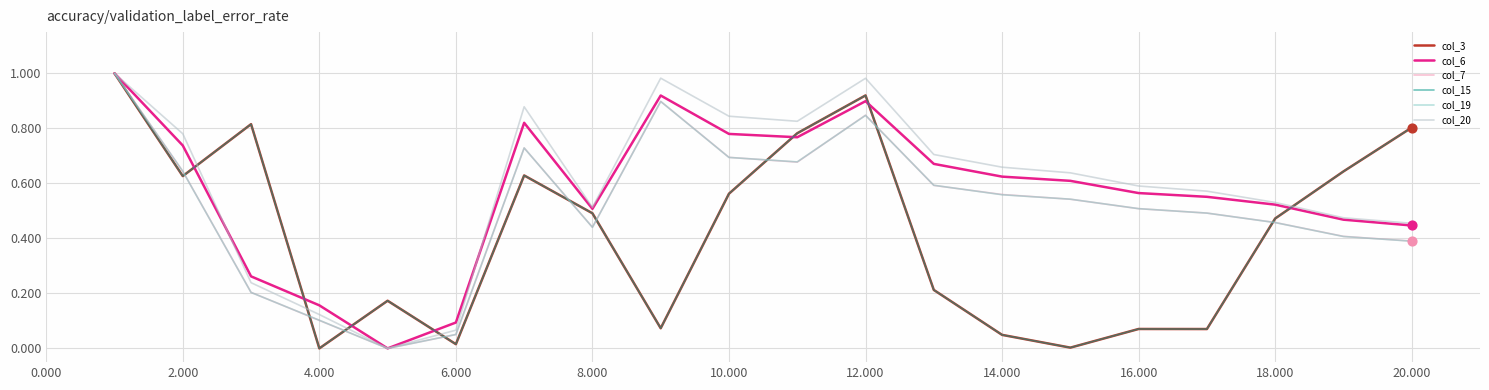

Does the chart have visible grid lines?

Yes